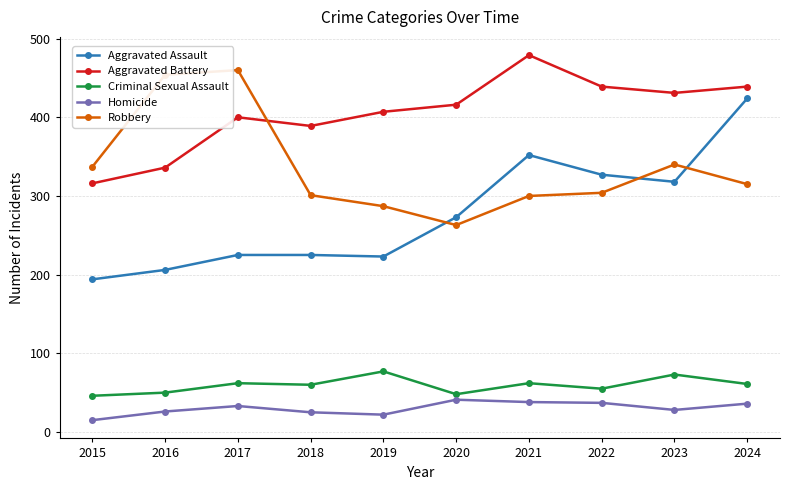

True or false: Homicide has more than 1 interior local peaks.

True